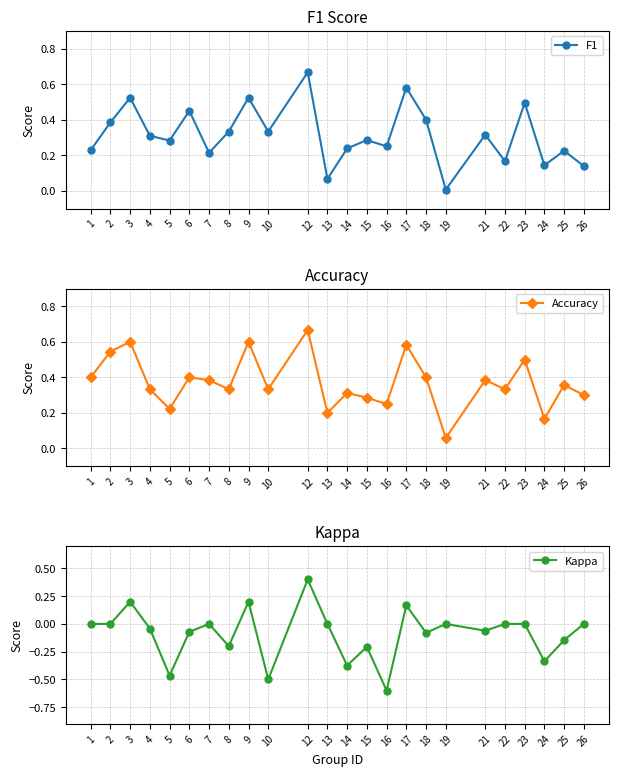

Where is the first local maximum for Accuracy?

3